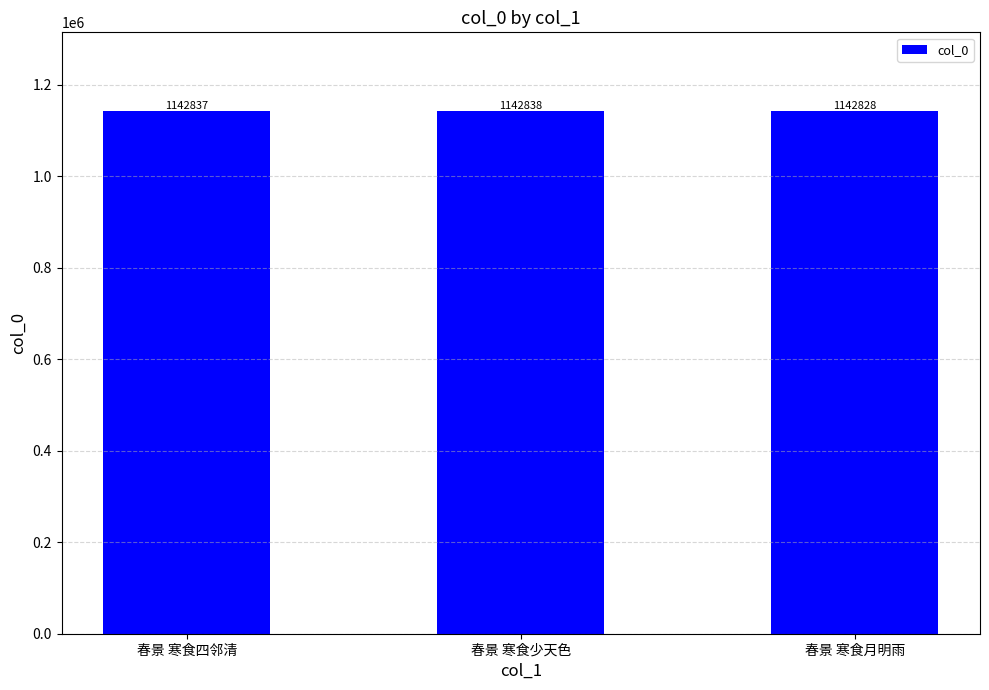

What is the difference between the second highest and minimum values?

9